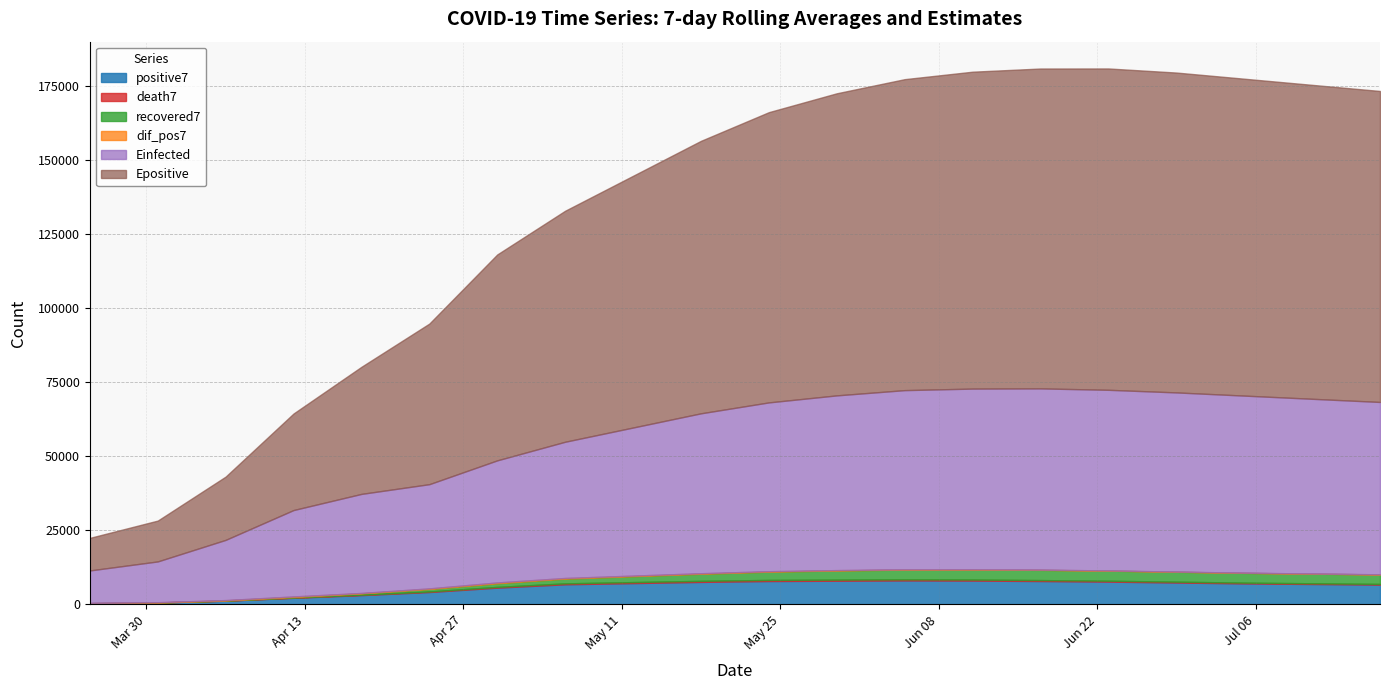

Does the chart have visible grid lines?

Yes